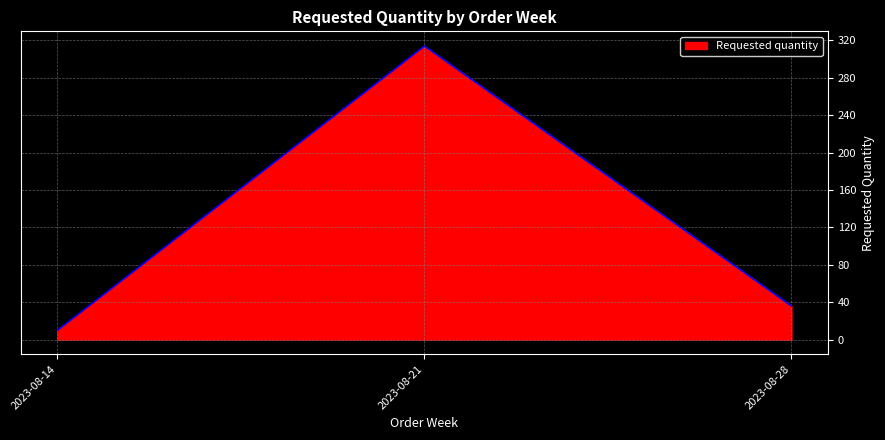

What is the smallest value displayed?

10